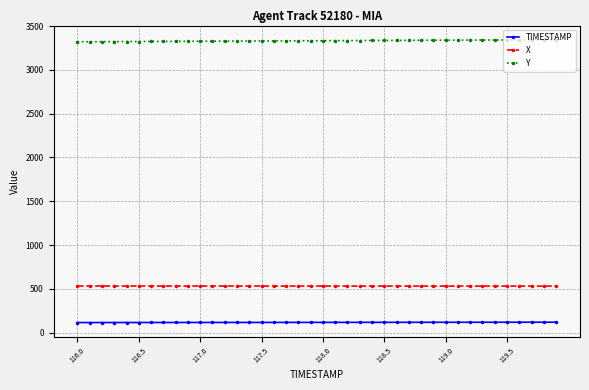

Which series has the largest total across all categories?

Y